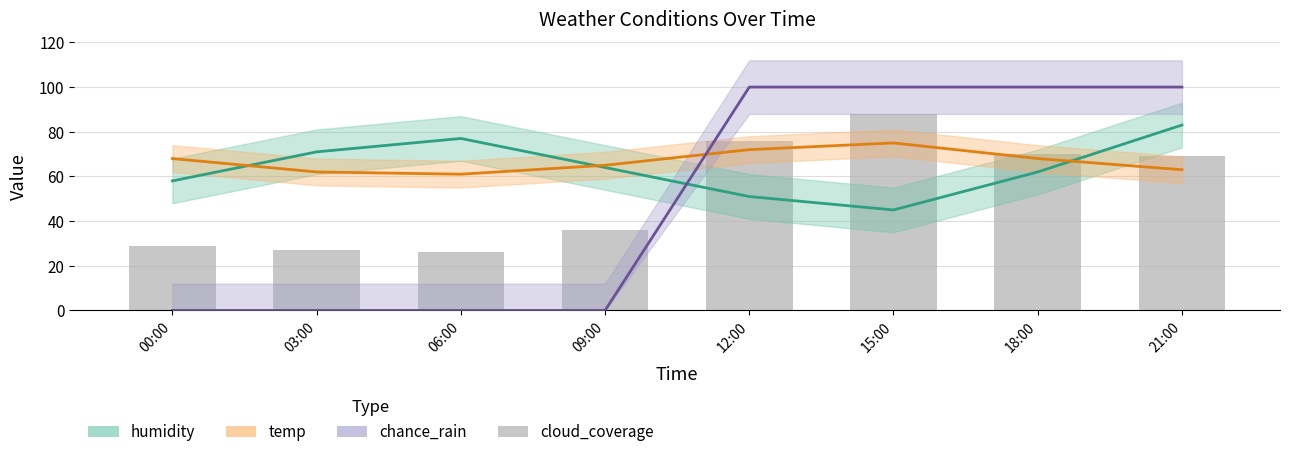

What is the total value across all series at 06:00?

164